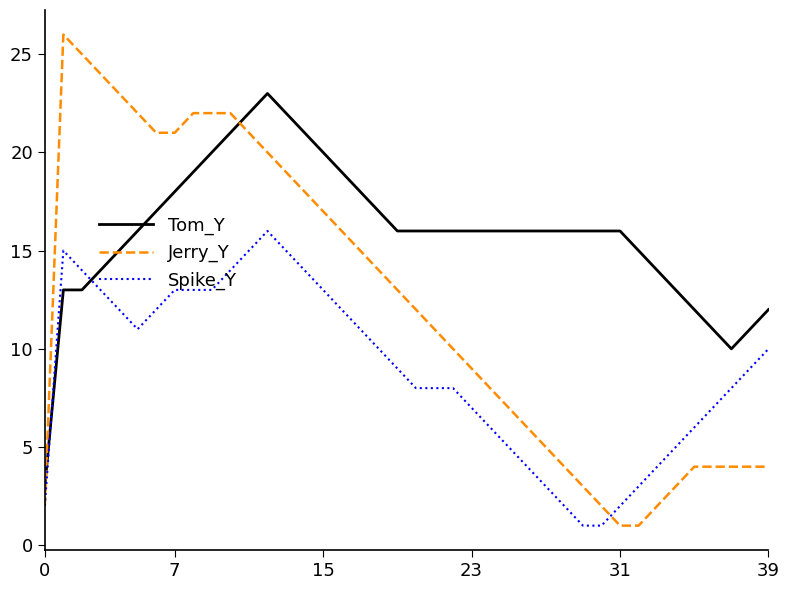

What is the sum of all Tom_Y values?

637